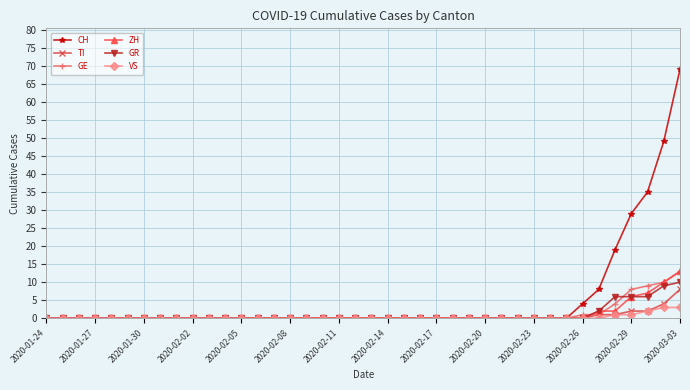

Which series has the widest spread of values?

CH